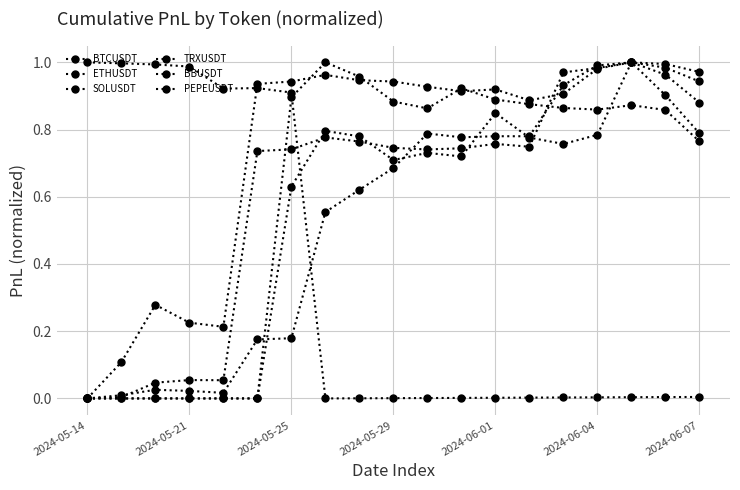

What is the value of the BBUSDT point at the 19th from the left?

0.8